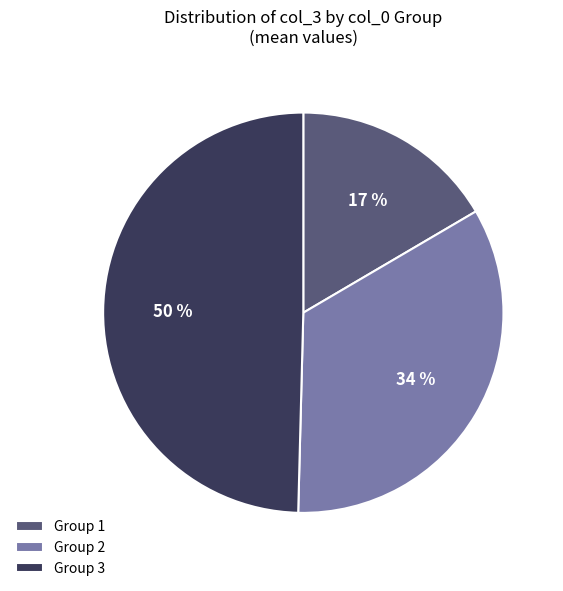

To the nearest percent, what percentage of the pie is Group 3?

50%